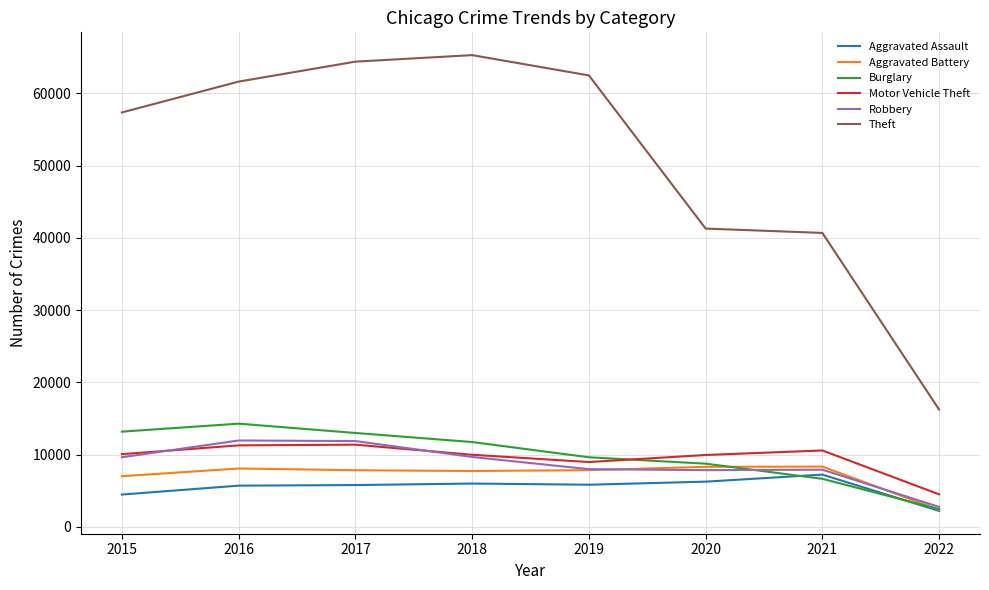

Which series has the largest range (max minus min)?

Theft